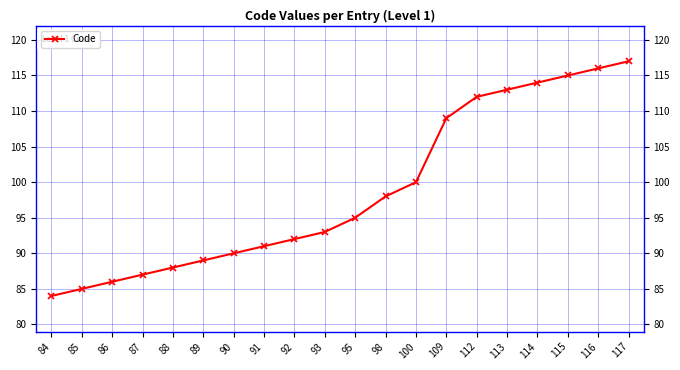

The chart shows a value of 95 at 95. True or false?

True